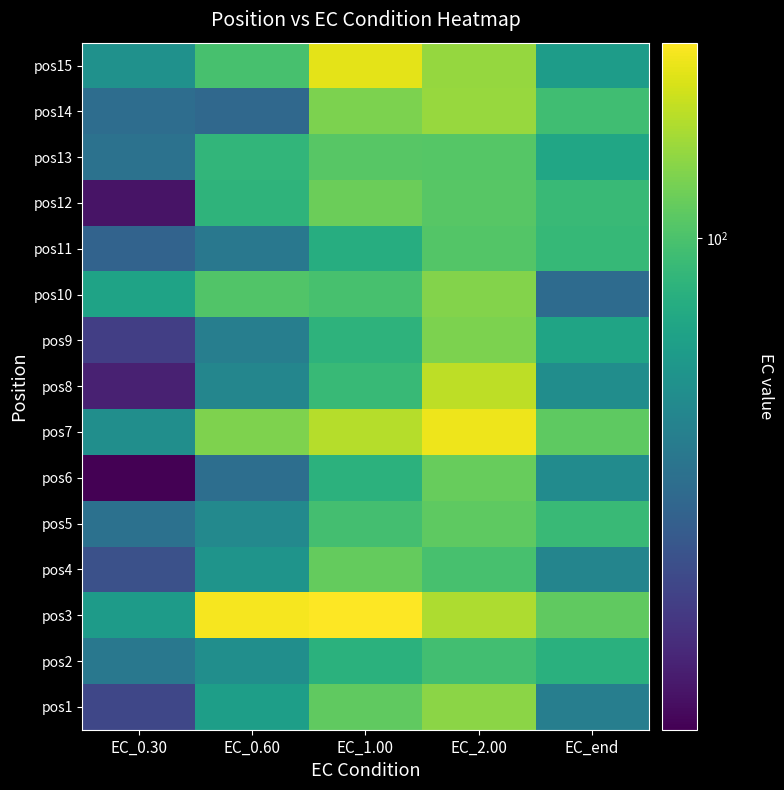

Rank the series at EC_2.00 from highest to lowest value.

pos7, pos8, pos3, pos14, pos15, pos1, pos10, pos9, pos6, pos5, pos12, pos13, pos11, pos4, pos2